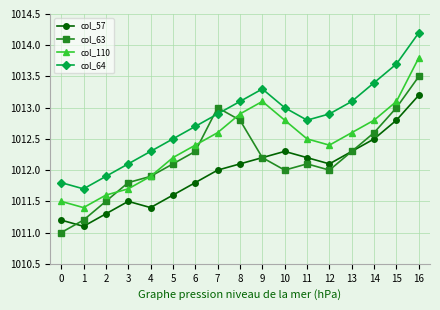

What is the value of the col_63 point at the 1st from the left?

1011.0